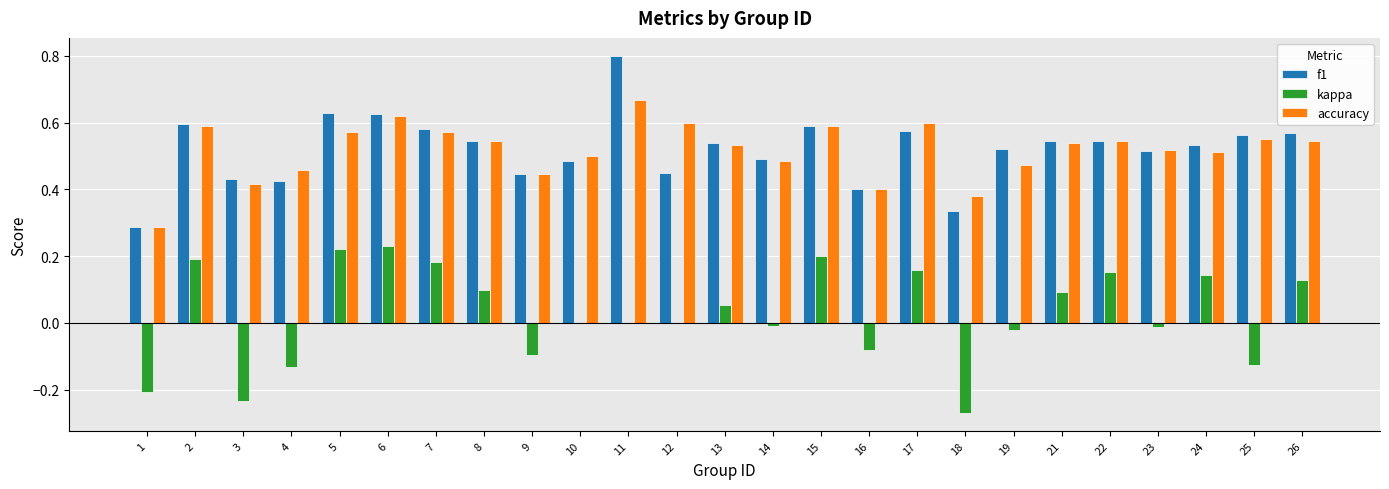

Count the number of data series in this chart.

3